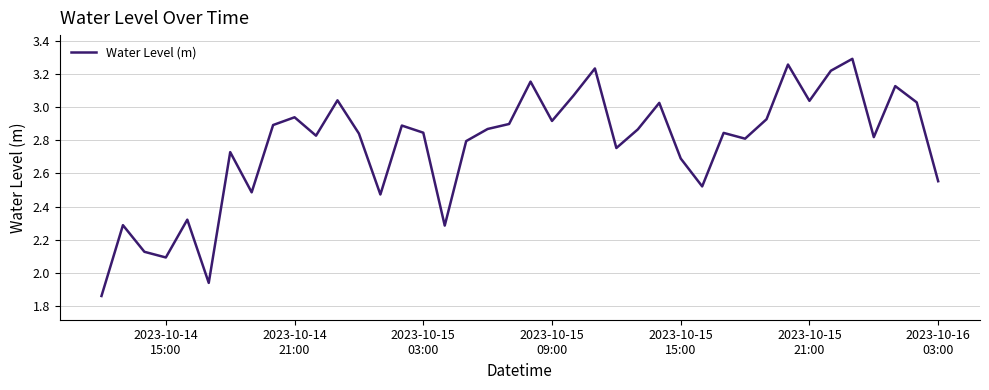

What is the difference between the maximum and minimum values?

1.4